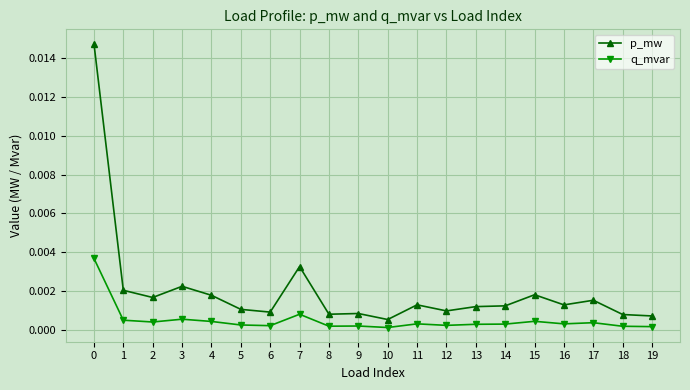

True or false: p_mw and q_mvar cross at least once.

False